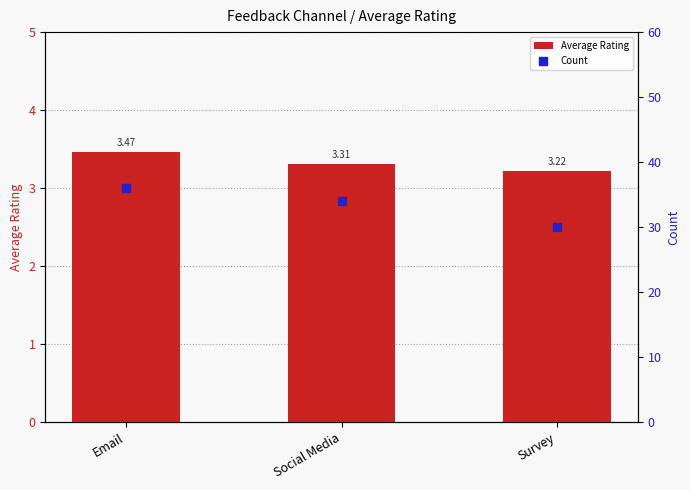

Which series has the largest total across all categories?

Count